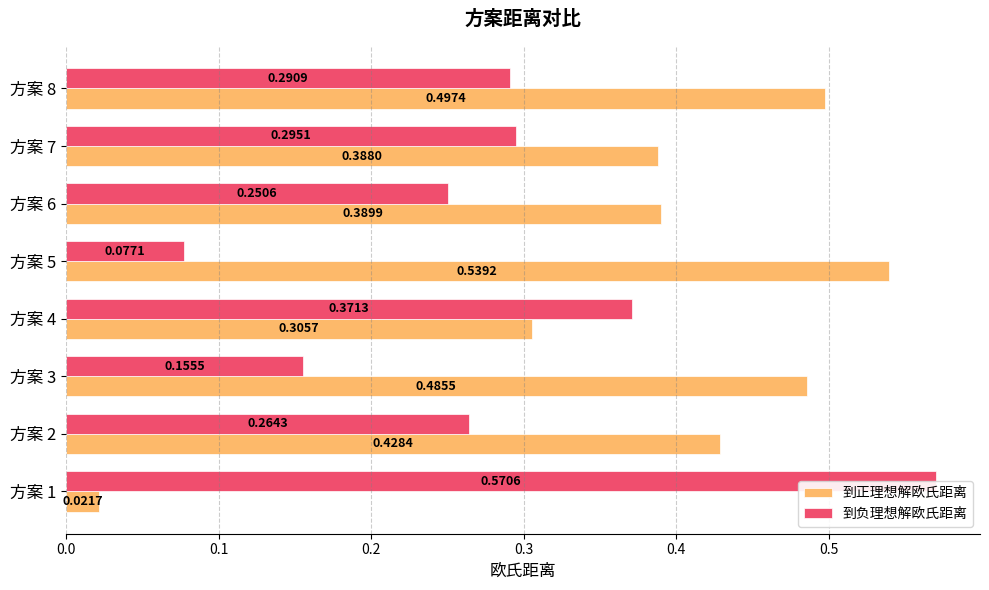

Which series has the largest total across all categories?

到正理想解欧氏距离